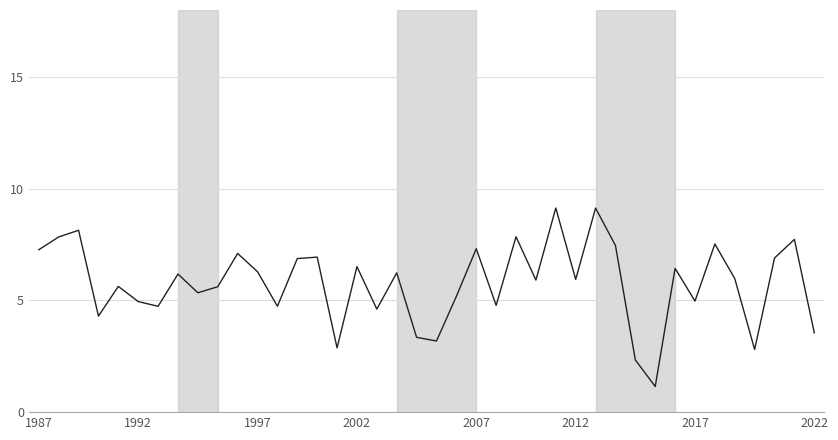

What is the difference between the second highest and minimum values?

8.0